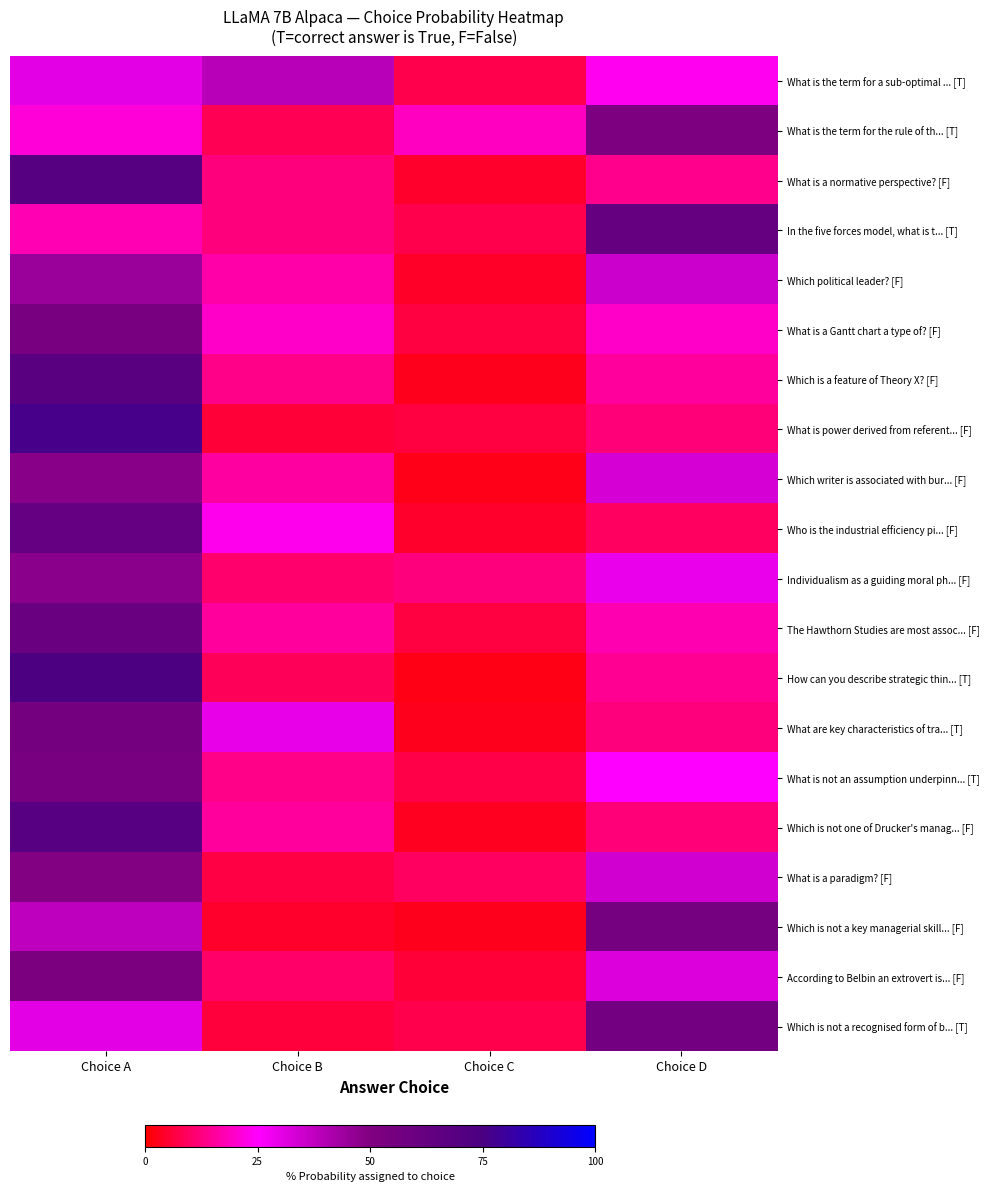

Reading right to left, extract all data points from this chart.

What is the term for a sub-optimal ... [T]: Choice D=0.2	Choice C=0.1	Choice B=0.4	Choice A=0.3
What is the term for the rule of th... [T]: Choice D=0.5	Choice C=0.2	Choice B=0.1	Choice A=0.2
What is a normative perspective? [F]: Choice D=0.1	Choice C=0.0	Choice B=0.1	Choice A=0.7
In the five forces model, what is t... [T]: Choice D=0.6	Choice C=0.1	Choice B=0.1	Choice A=0.2
Which political leader? [F]: Choice D=0.3	Choice C=0.0	Choice B=0.2	Choice A=0.4
What is a Gantt chart a type of? [F]: Choice D=0.2	Choice C=0.1	Choice B=0.2	Choice A=0.5
Which is a feature of Theory X? [F]: Choice D=0.2	Choice C=0.0	Choice B=0.1	Choice A=0.7
What is power derived from referent... [F]: Choice D=0.1	Choice C=0.1	Choice B=0.1	Choice A=0.8
Which writer is associated with bur... [F]: Choice D=0.3	Choice C=0.0	Choice B=0.2	Choice A=0.5
Who is the industrial efficiency pi... [F]: Choice D=0.1	Choice C=0.0	Choice B=0.2	Choice A=0.6
Individualism as a guiding moral ph... [F]: Choice D=0.3	Choice C=0.1	Choice B=0.1	Choice A=0.5
The Hawthorn Studies are most assoc... [F]: Choice D=0.2	Choice C=0.1	Choice B=0.2	Choice A=0.6
How can you describe strategic thin... [T]: Choice D=0.1	Choice C=0.0	Choice B=0.1	Choice A=0.7
What are key characteristics of tra... [T]: Choice D=0.1	Choice C=0.0	Choice B=0.3	Choice A=0.6
What is not an assumption underpinn... [T]: Choice D=0.3	Choice C=0.1	Choice B=0.1	Choice A=0.5
Which is not one of Drucker's manag... [F]: Choice D=0.1	Choice C=0.0	Choice B=0.2	Choice A=0.7
What is a paradigm? [F]: Choice D=0.3	Choice C=0.1	Choice B=0.1	Choice A=0.5
Which is not a key managerial skill... [F]: Choice D=0.5	Choice C=0.0	Choice B=0.0	Choice A=0.4
According to Belbin an extrovert is... [F]: Choice D=0.3	Choice C=0.1	Choice B=0.1	Choice A=0.5
Which is not a recognised form of b... [T]: Choice D=0.6	Choice C=0.1	Choice B=0.1	Choice A=0.3